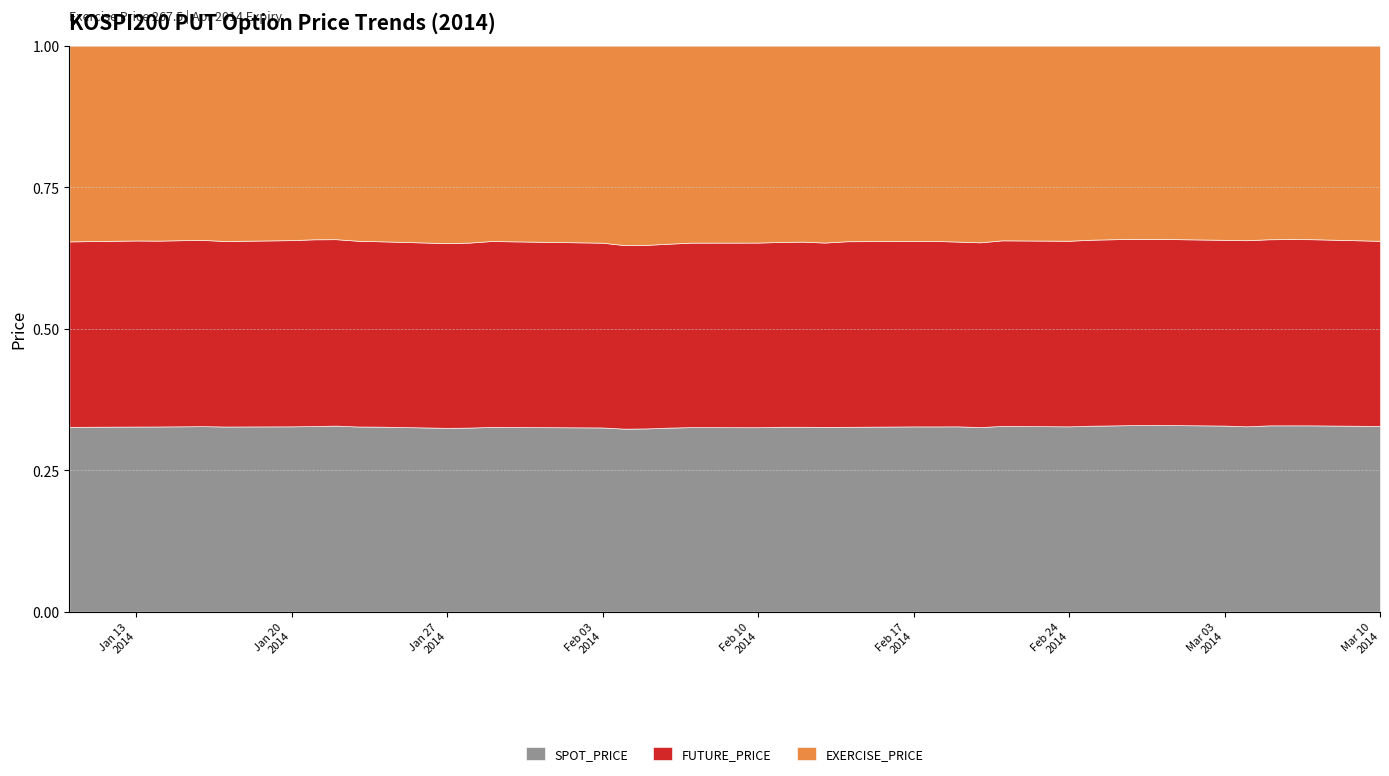

Reading left to right, what are all the values shown in this chart?

SPOT_PRICE: 2014-01-10=252.5	2014-01-13=254.1	2014-01-14=254.0	2014-01-15=254.7	2014-01-16=255.4	2014-01-17=253.5	2014-01-20=254.8	2014-01-21=256.3	2014-01-22=257.1	2014-01-23=253.7	2014-01-24=252.9	2014-01-27=248.9	2014-01-28=249.9	2014-01-29=252.9	2014-02-03=250.0	2014-02-04=245.3	2014-02-05=246.0	2014-02-06=248.6	2014-02-07=250.5	2014-02-10=250.5	2014-02-11=251.9	2014-02-12=252.3	2014-02-13=251.0	2014-02-14=252.7	2014-02-17=253.6	2014-02-18=253.7	2014-02-19=252.9	2014-02-20=250.9	2014-02-21=255.2	2014-02-24=254.0	2014-02-25=256.2	2014-02-26=257.3	2014-02-27=258.3	2014-02-28=258.4	2014-03-03=256.3	2014-03-04=254.8	2014-03-05=257.3	2014-03-06=257.6	2014-03-07=257.4	2014-03-10=254.5
FUTURE_PRICE: 2014-01-10=253.4	2014-01-13=255.4	2014-01-14=254.9	2014-01-15=255.8	2014-01-16=256.4	2014-01-17=254.0	2014-01-20=256.1	2014-01-21=257.9	2014-01-22=257.6	2014-01-23=254.6	2014-01-24=253.4	2014-01-27=250.2	2014-01-28=251.2	2014-01-29=254.5	2014-02-03=250.8	2014-02-04=246.1	2014-02-05=246.6	2014-02-06=248.4	2014-02-07=250.5	2014-02-10=250.8	2014-02-11=251.8	2014-02-12=252.7	2014-02-13=250.3	2014-02-14=253.8	2014-02-17=253.9	2014-02-18=254.0	2014-02-19=252.2	2014-02-20=251.3	2014-02-21=254.9	2014-02-24=254.4	2014-02-25=256.3	2014-02-26=257.2	2014-02-27=257.7	2014-02-28=257.5	2014-03-03=255.8	2014-03-04=255.8	2014-03-05=257.1	2014-03-06=257.6	2014-03-07=257.2	2014-03-10=253.8
EXERCISE_PRICE: 2014-01-10=267.5	2014-01-13=267.5	2014-01-14=267.5	2014-01-15=267.5	2014-01-16=267.5	2014-01-17=267.5	2014-01-20=267.5	2014-01-21=267.5	2014-01-22=267.5	2014-01-23=267.5	2014-01-24=267.5	2014-01-27=267.5	2014-01-28=267.5	2014-01-29=267.5	2014-02-03=267.5	2014-02-04=267.5	2014-02-05=267.5	2014-02-06=267.5	2014-02-07=267.5	2014-02-10=267.5	2014-02-11=267.5	2014-02-12=267.5	2014-02-13=267.5	2014-02-14=267.5	2014-02-17=267.5	2014-02-18=267.5	2014-02-19=267.5	2014-02-20=267.5	2014-02-21=267.5	2014-02-24=267.5	2014-02-25=267.5	2014-02-26=267.5	2014-02-27=267.5	2014-02-28=267.5	2014-03-03=267.5	2014-03-04=267.5	2014-03-05=267.5	2014-03-06=267.5	2014-03-07=267.5	2014-03-10=267.5